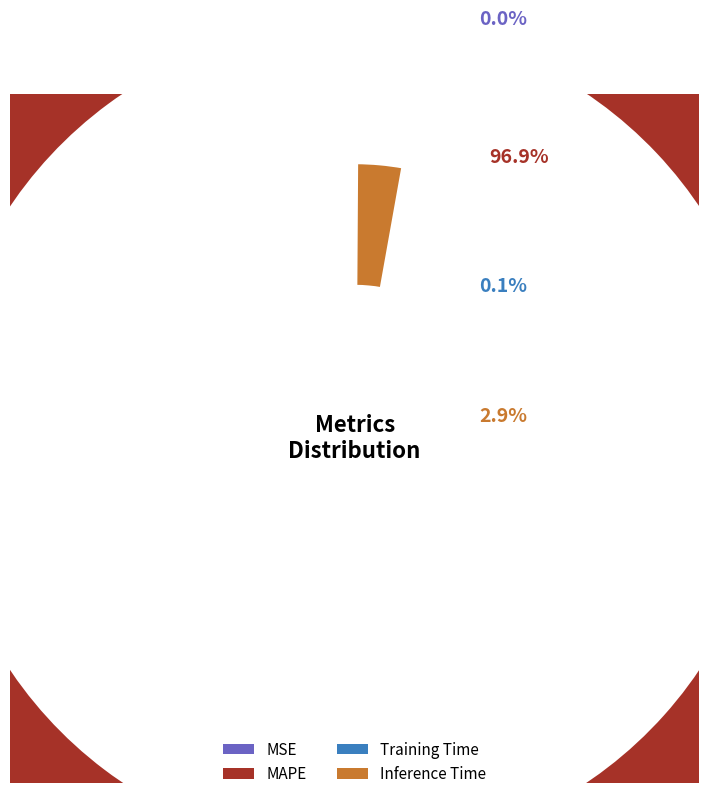

What is the change in value from Training Time to Inference Time?

+1.0